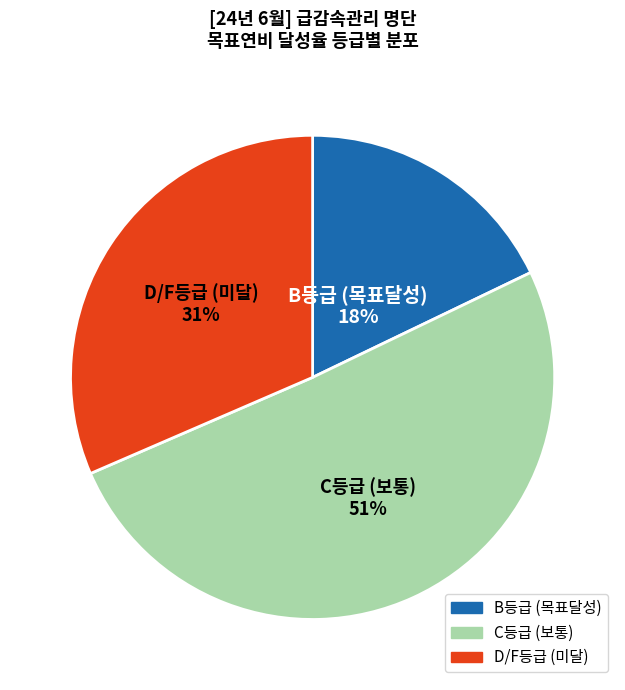

True or false: B등급 (목표달성) accounts for 23% of the total.

False